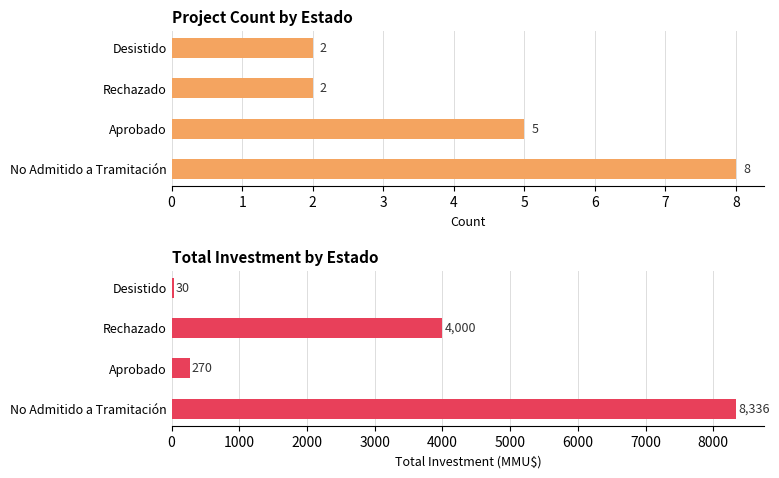

How many data points in Count are above 5?

1